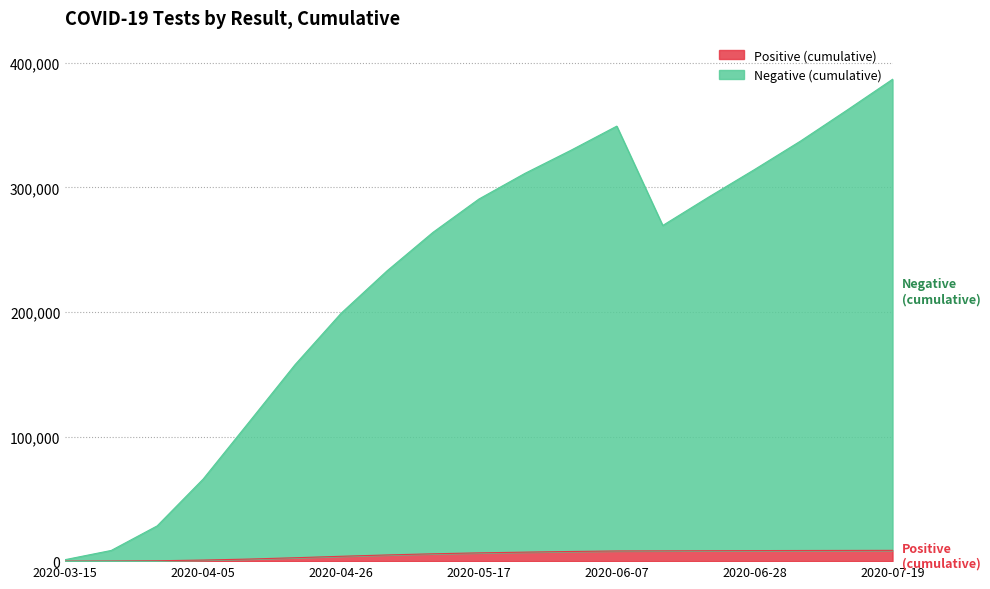

How many values in the n_pos_cumulative series are below 6643?

9